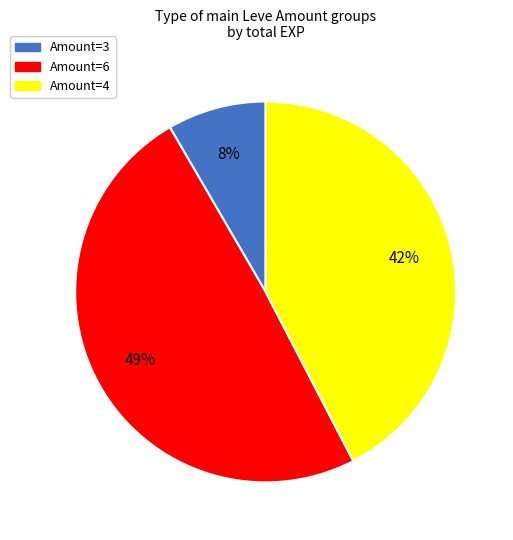

Is there any slice that represents more than half of the pie?

No